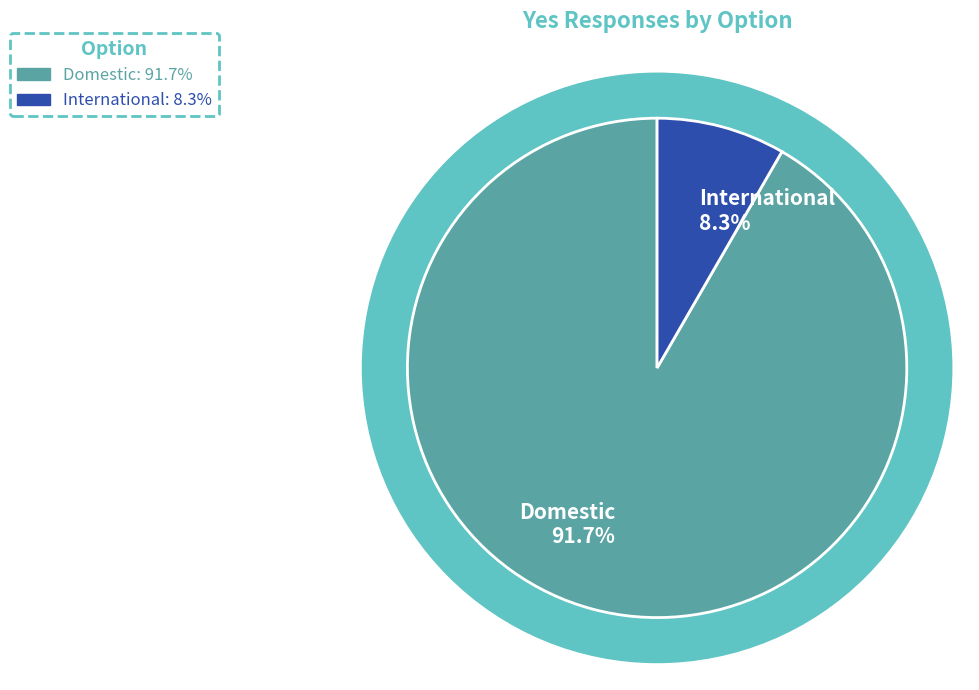

Approximately how many times larger is the value at International compared to Domestic?

0.1